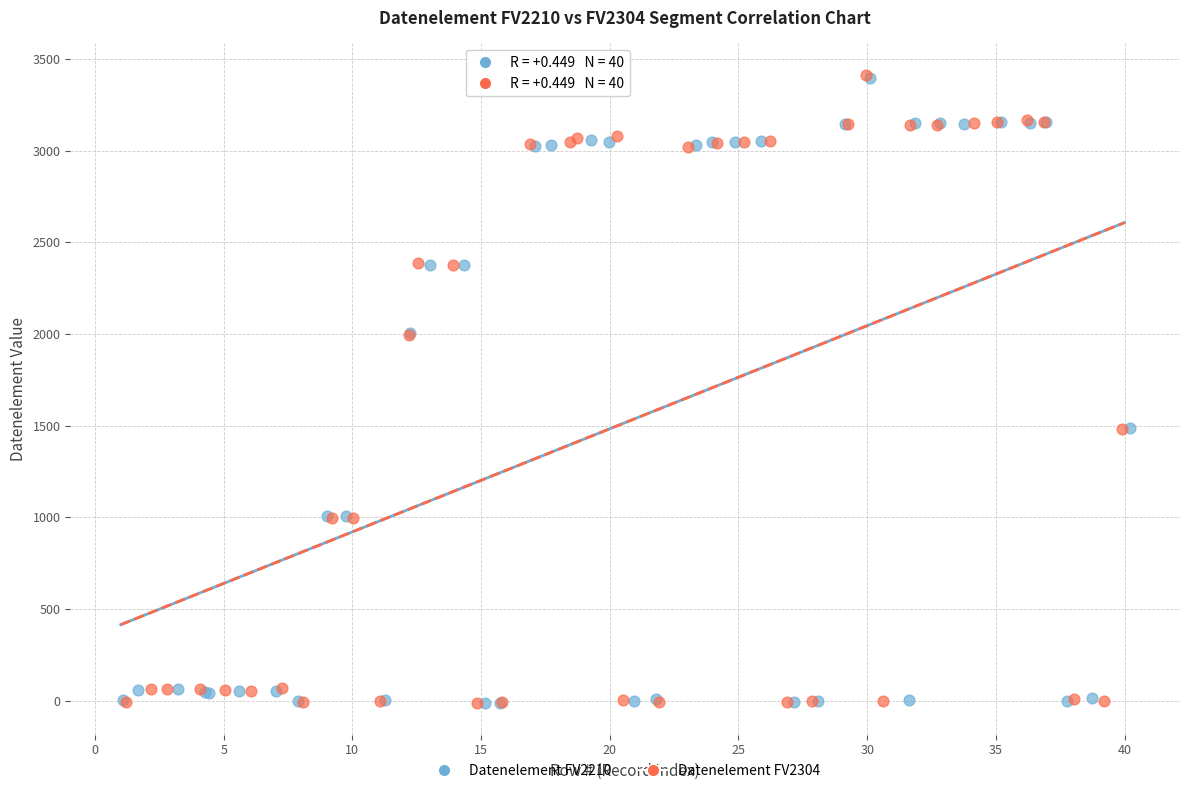

What are all the series names shown in the legend?

Datenelement FV2210, Datenelement FV2304